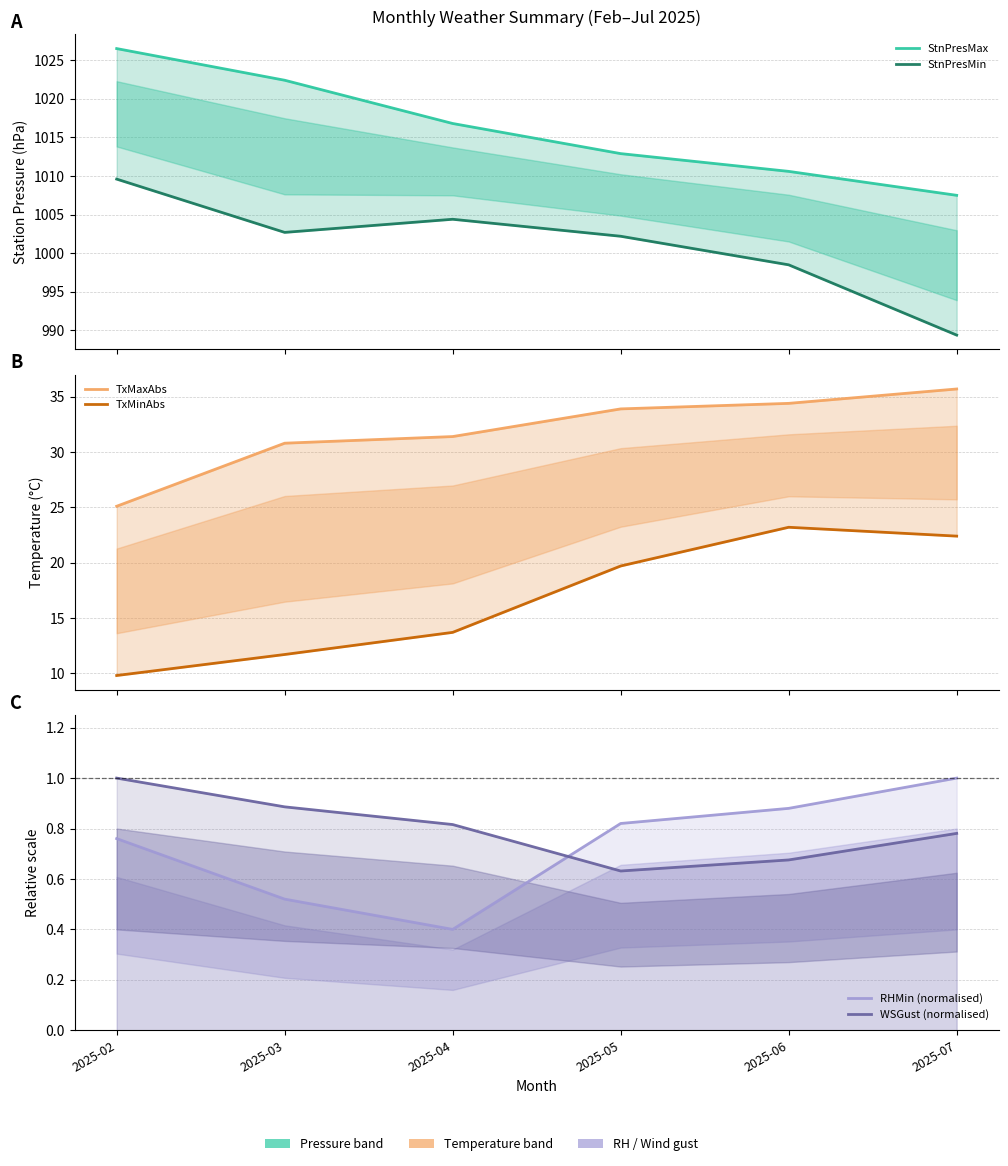

Reading left to right, list all the values displayed in this chart.

StnPresMax: 2025-02=1026.5	2025-03=1022.4	2025-04=1016.8	2025-05=1012.9	2025-06=1010.6	2025-07=1007.5
StnPresMin: 2025-02=1009.6	2025-03=1002.7	2025-04=1004.4	2025-05=1002.2	2025-06=998.5	2025-07=989.4
TxMaxAbs: 2025-02=25.1	2025-03=30.8	2025-04=31.4	2025-05=33.9	2025-06=34.4	2025-07=35.7
TxMinAbs: 2025-02=9.8	2025-03=11.7	2025-04=13.7	2025-05=19.7	2025-06=23.2	2025-07=22.4
RHMin (normalised): 2025-02=0.8	2025-03=0.5	2025-04=0.4	2025-05=0.8	2025-06=0.9	2025-07=1.0
WSGust (normalised): 2025-02=1.0	2025-03=0.9	2025-04=0.8	2025-05=0.6	2025-06=0.7	2025-07=0.8